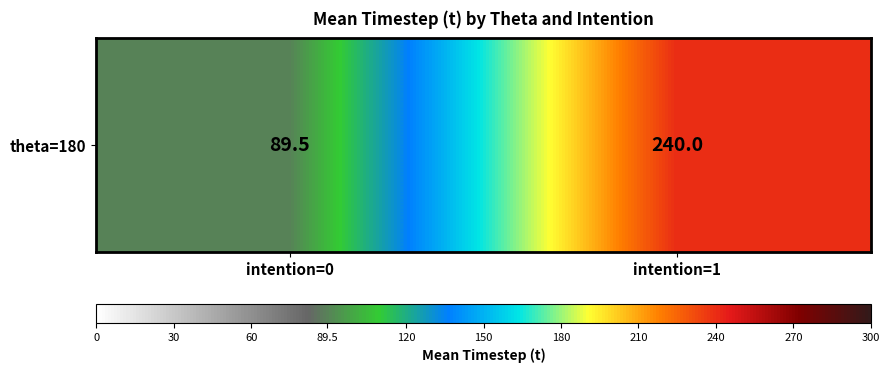

At which category does the chart reach its peak across all series?

intention=1